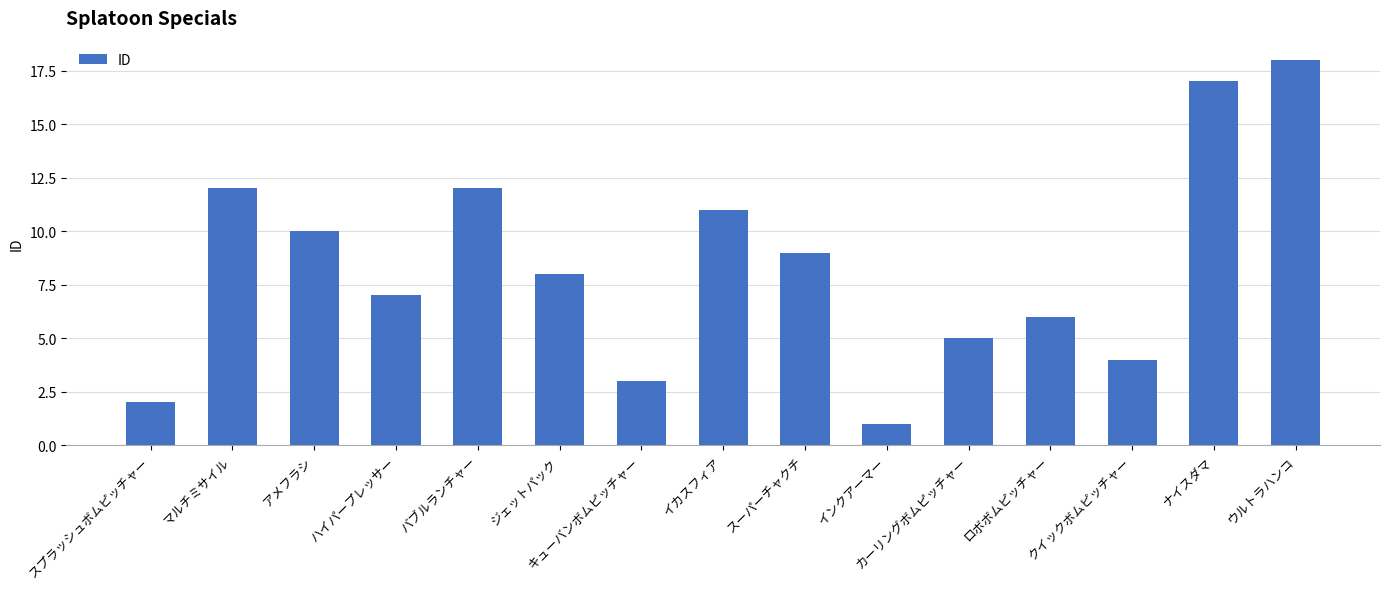

Are the bars horizontal?

No